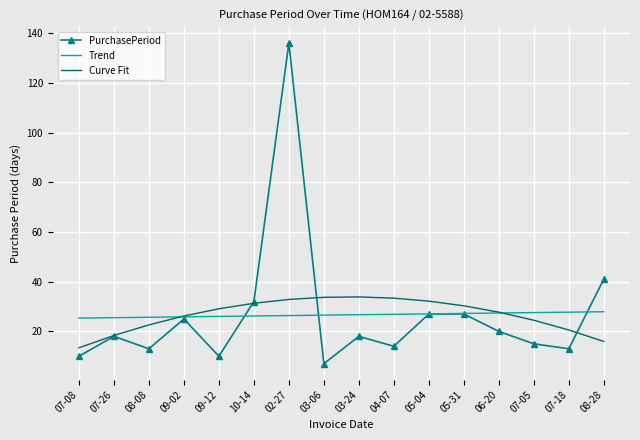

True or false: Curve Fit and Trend cross at least once.

True